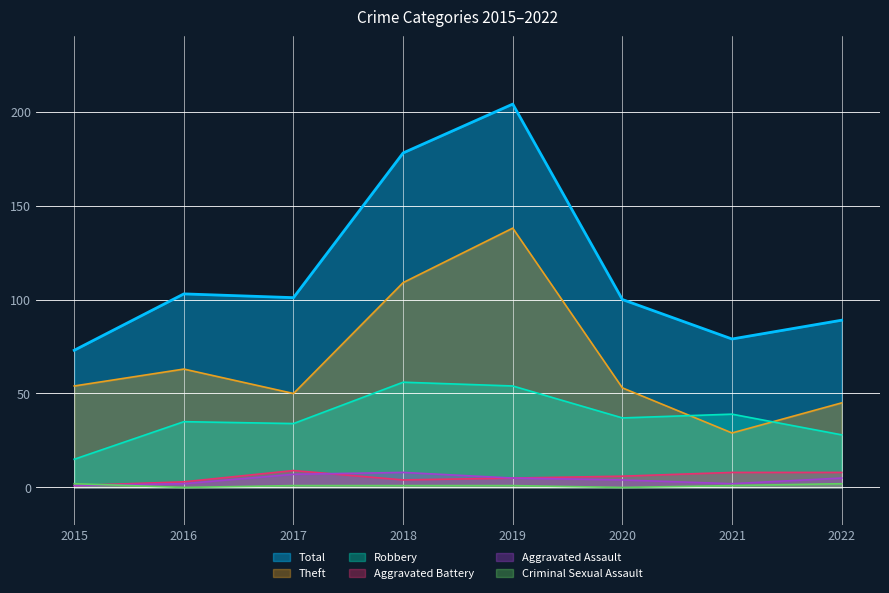

True or false: Aggravated Battery has more than 1 points higher than both neighbors.

False